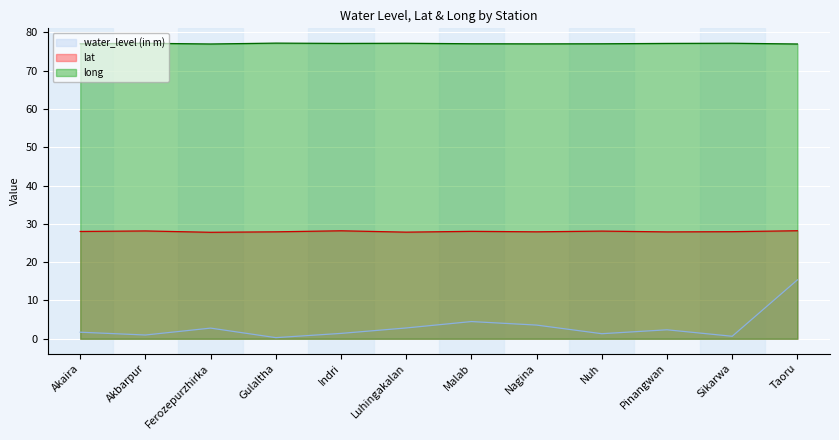

How many interior local peaks does the lat series have?

4